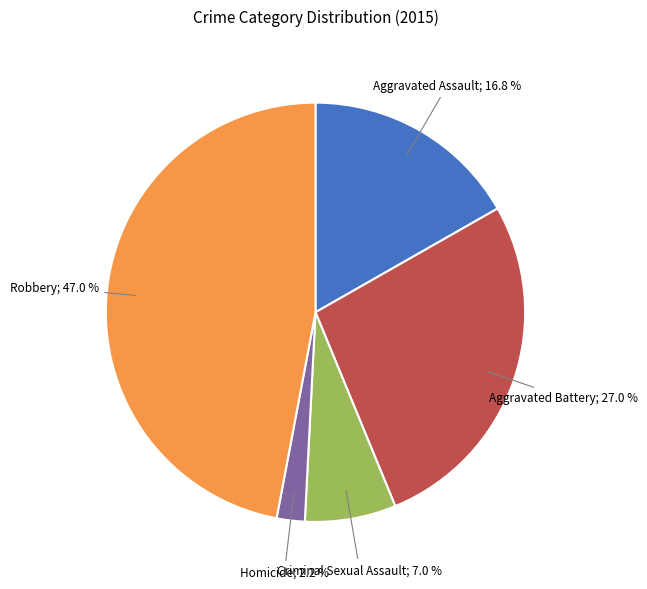

Is there any slice that represents more than half of the pie?

No